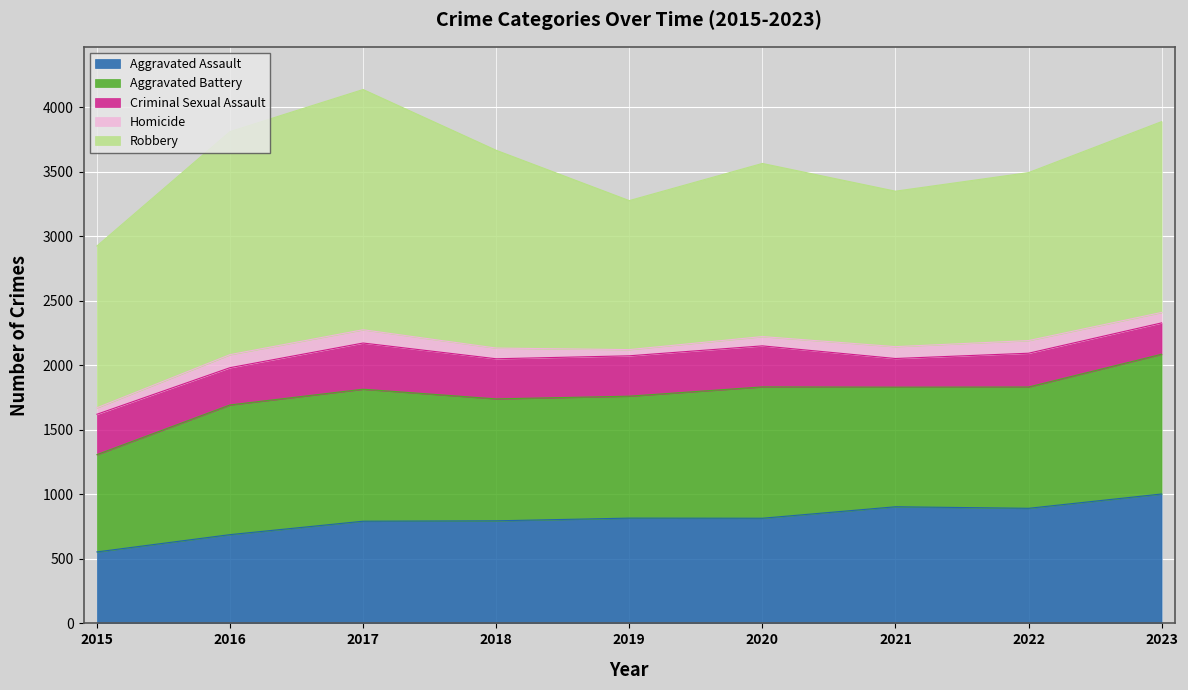

True or false: Robbery and Criminal Sexual Assault cross at least once.

False